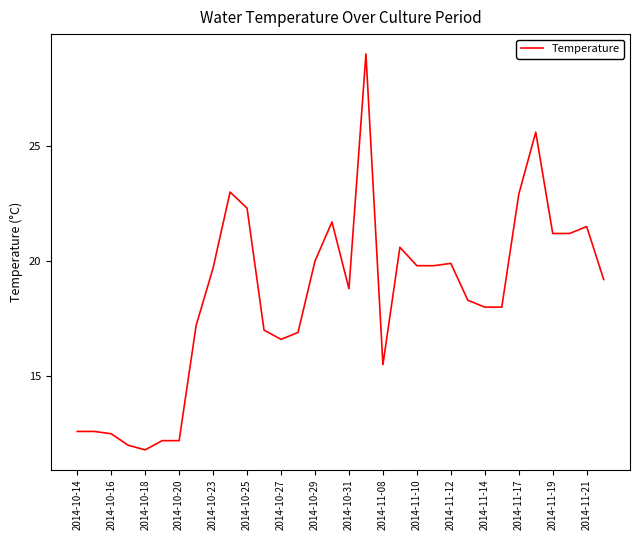

What is the smallest value displayed?

11.8